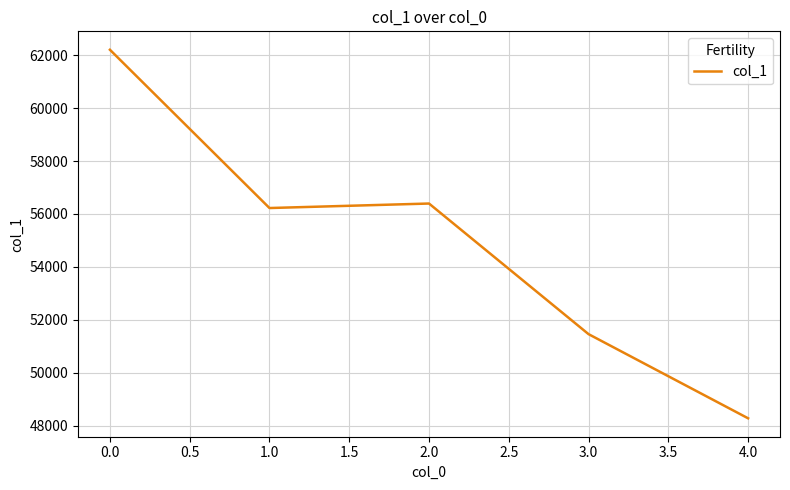

List the labels in order of value, smallest first.

4.0, 3.0, 1.0, 2.0, 0.0